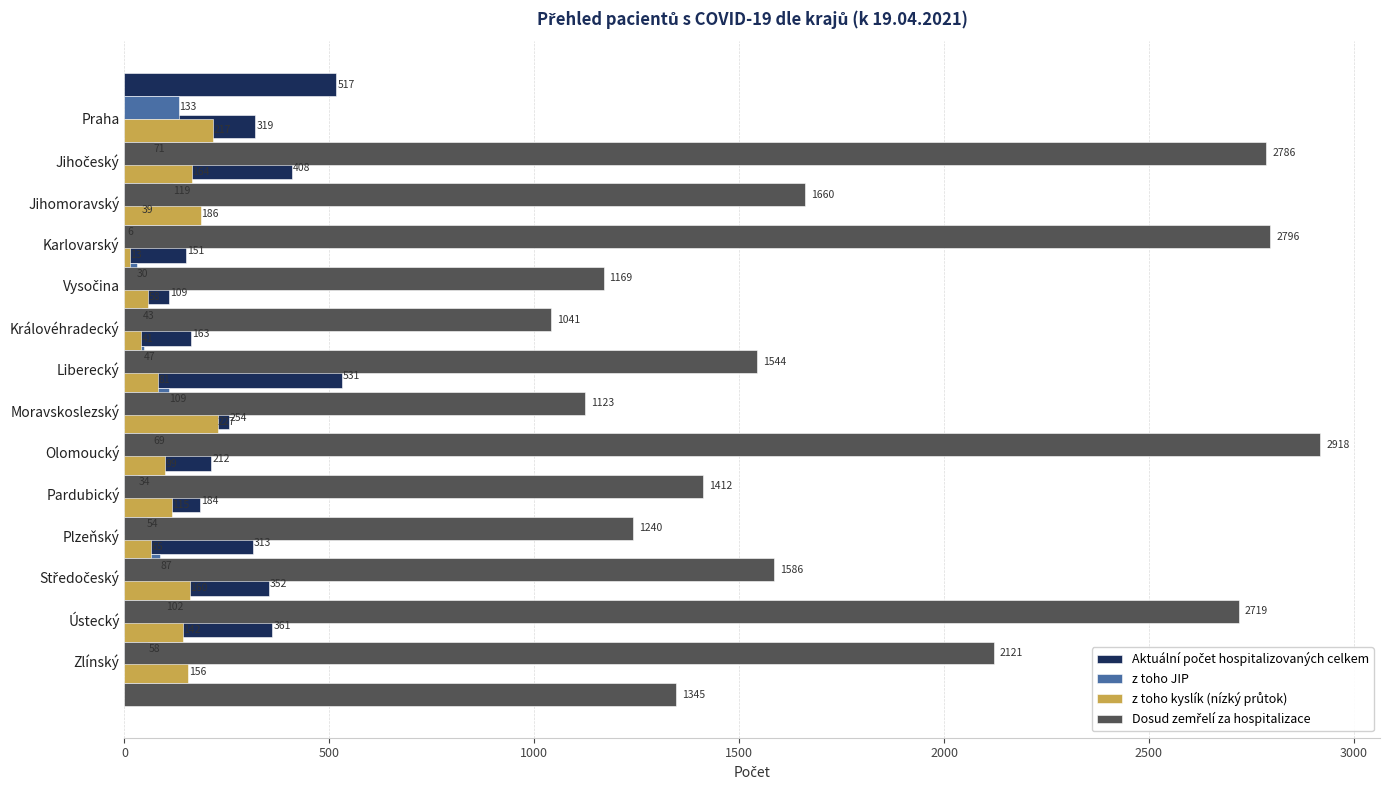

Rank the series at 3000 from lowest to highest value.

z toho JIP, z toho kyslík (nízký průtok), Aktuální počet hospitalizovaných celkem, Dosud zemřelí za hospitalizace